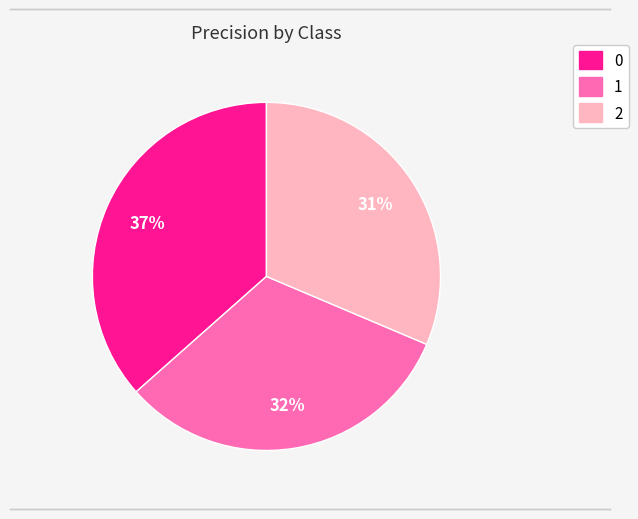

Combined, do 0 and 2 account for over 50%?

Yes